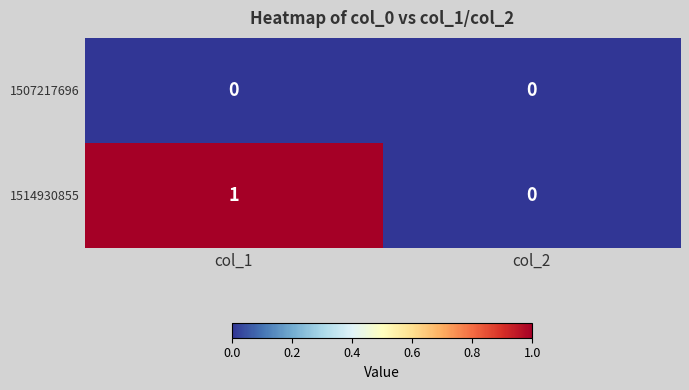

How many categories are shown in the chart?

2